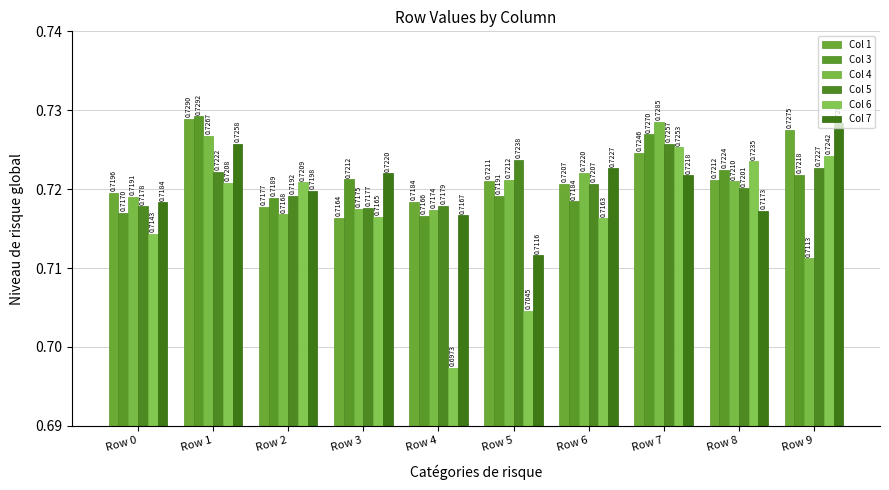

At which category does the chart reach its minimum across all series?

Row 4